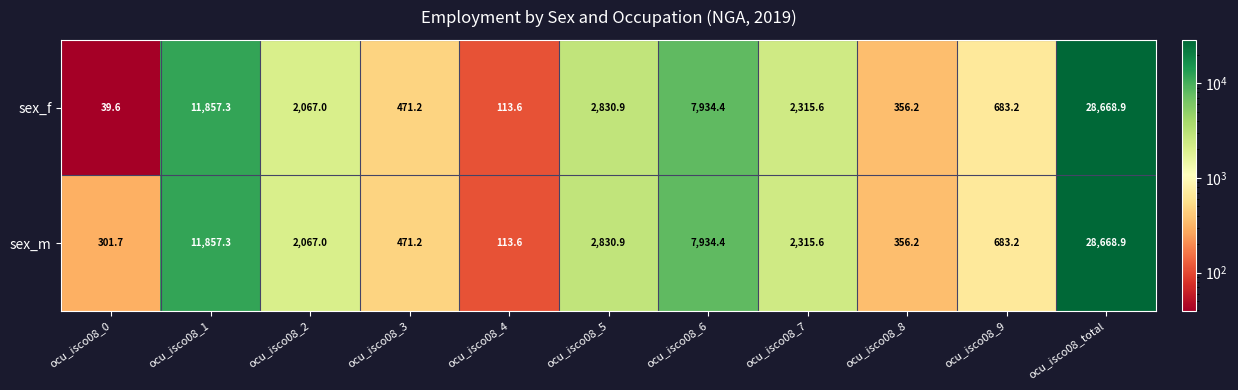

Reading left to right, transcribe all the data shown in this chart.

sex_f: 39.6	11857.3	2067.0	471.2	113.6	2830.9	7934.4	2315.6	356.2	683.2	28668.9
sex_m: 301.7	11857.3	2067.0	471.2	113.6	2830.9	7934.4	2315.6	356.2	683.2	28668.9